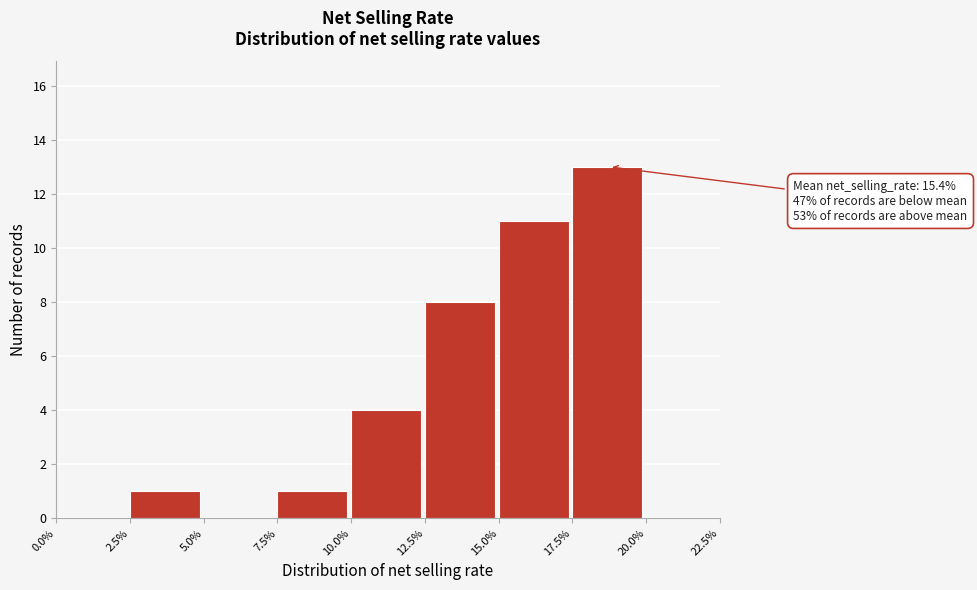

Over which range of the x-axis is the bar tallest?

17.5% to 20.0%